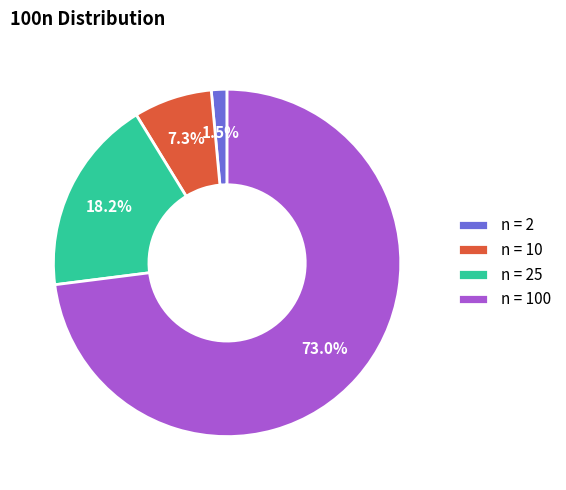

What is the smallest slice in the pie chart?

n = 2